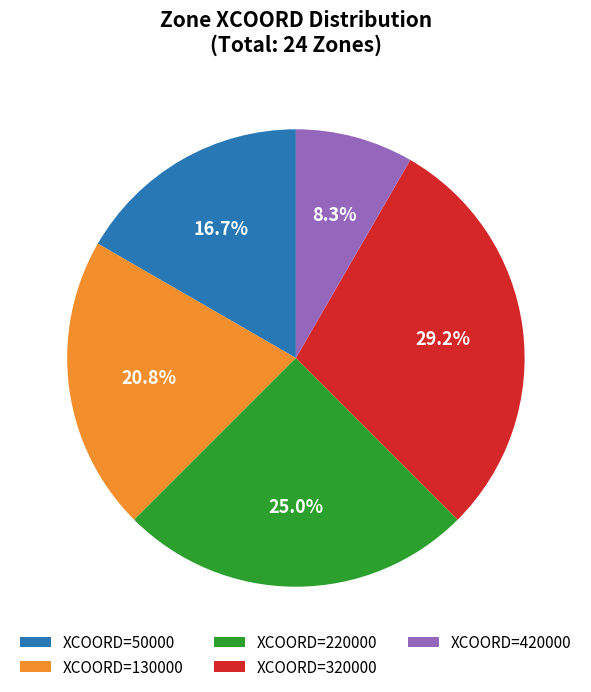

Is there any slice that represents more than half of the pie?

No